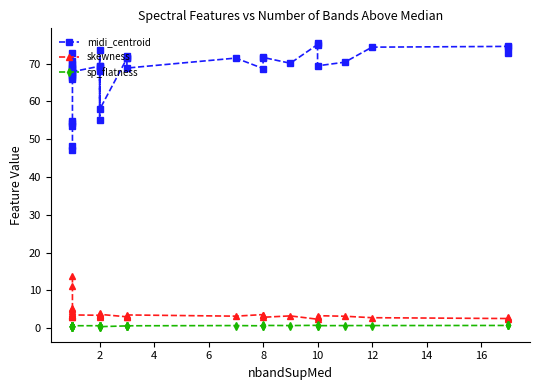

How many data points in skewness are less than 3?

9